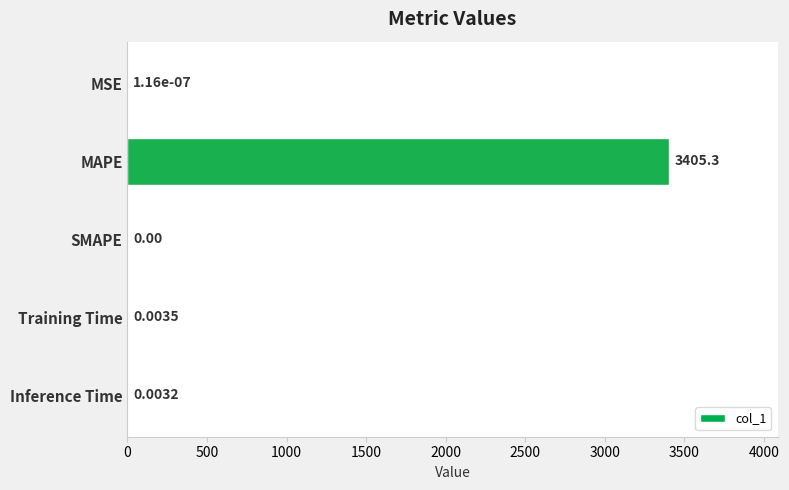

Where is the data nearest to the value 1702?

Training Time